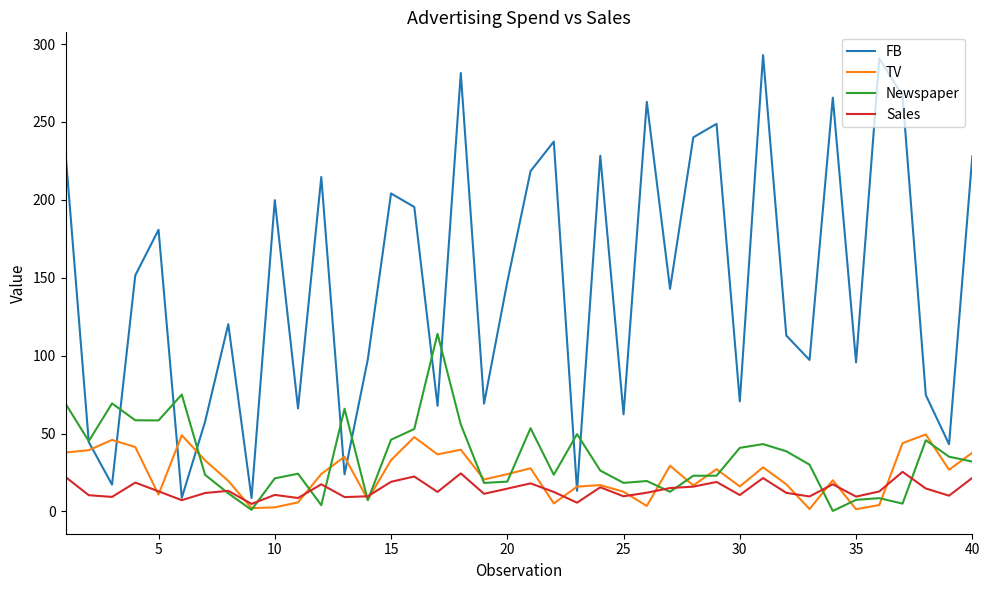

What is the greatest value displayed?

292.9